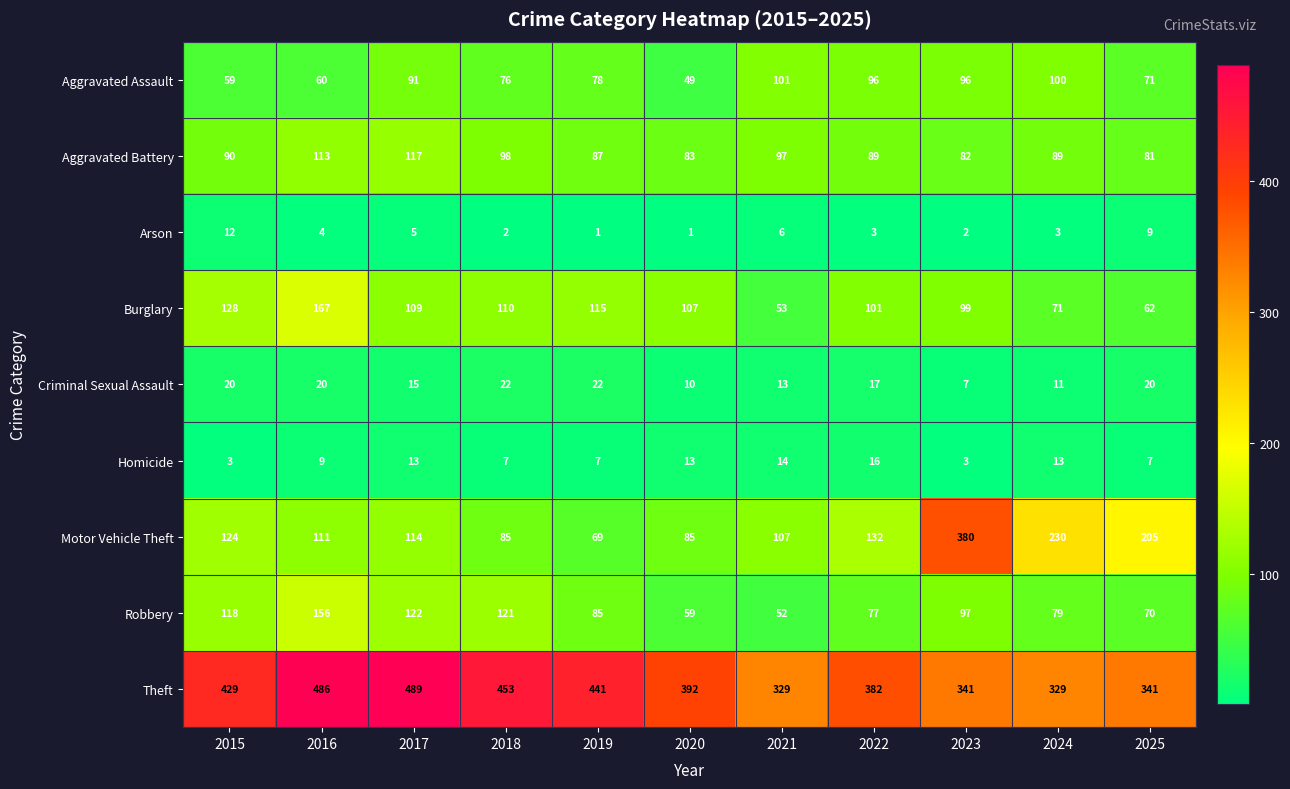

How many distinct data groups are displayed?

9